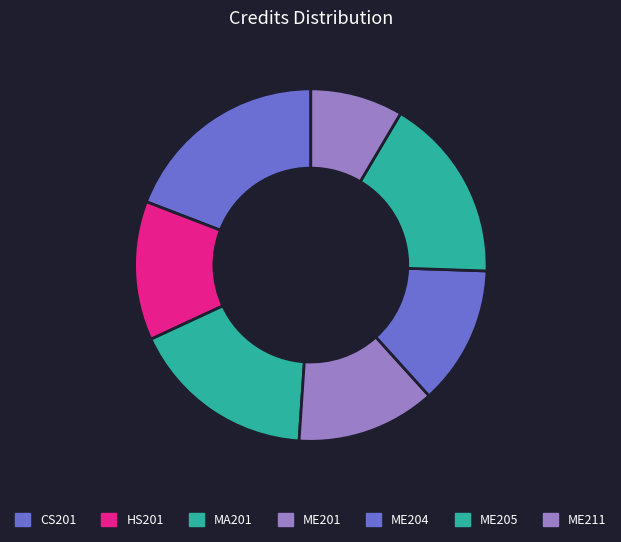

What percentage is the MA201 slice, to the nearest percent?

17%